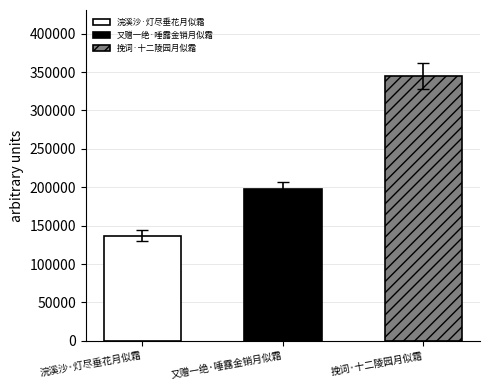

What is the ratio of the value at 浣溪沙·灯尽垂花月似霜 to the value at 又赠一绝·唾露金销月似霜?

0.7